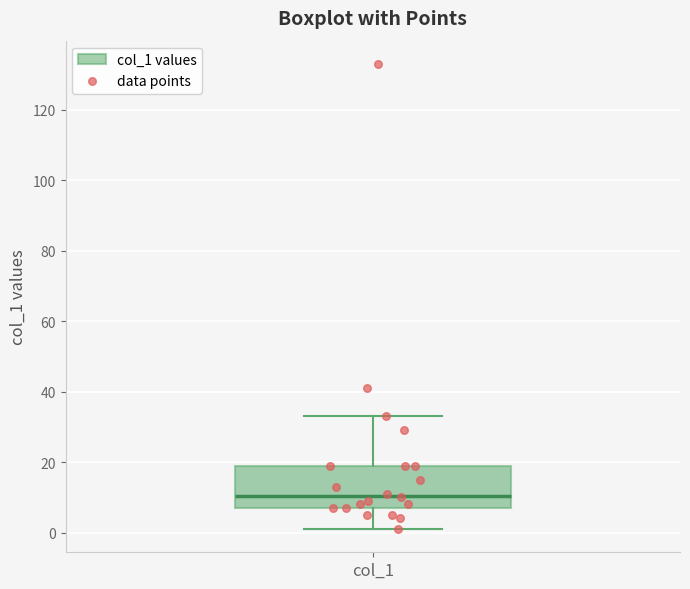

Where does the lower whisker of the box for col_1 end on the y-axis? The values are not printed on the chart, so give them approximately, as read against the axis.

2